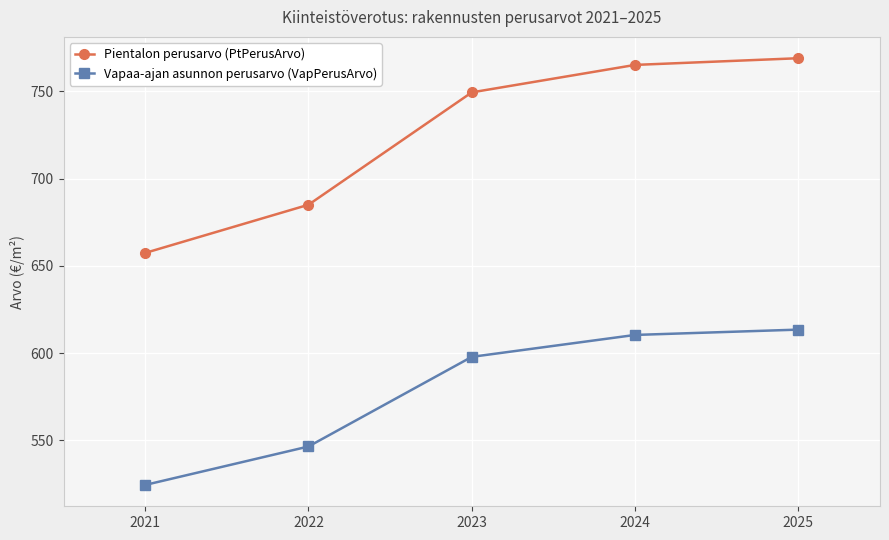

True or false: Pientalon perusarvo (PtPerusArvo) has a value of 252.9 at 2023.

False